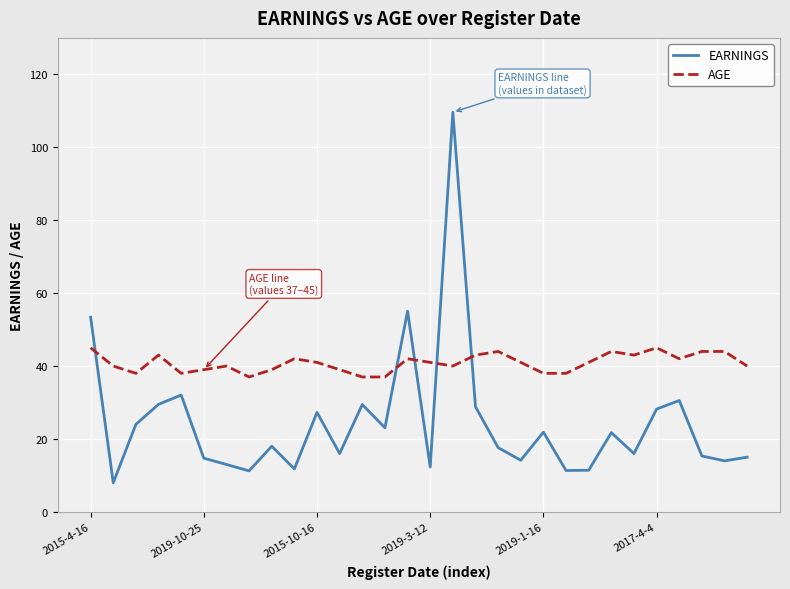

Which series has the largest total across all categories?

AGE